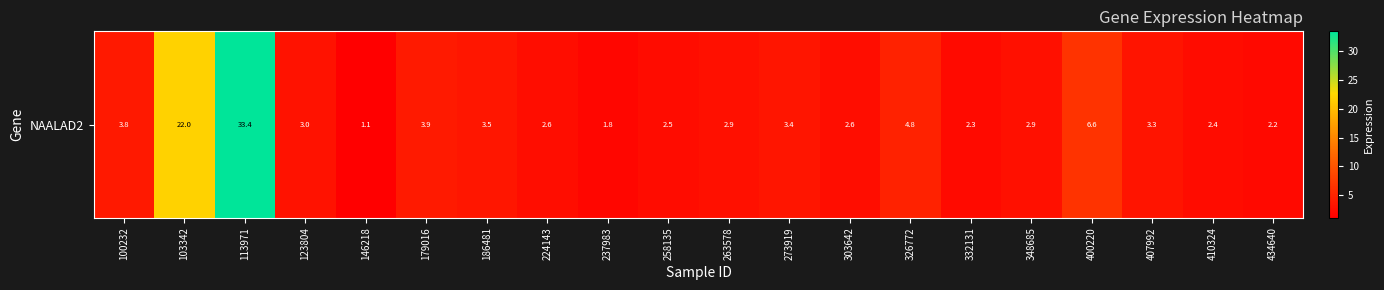

What is the smallest value displayed?

1.1